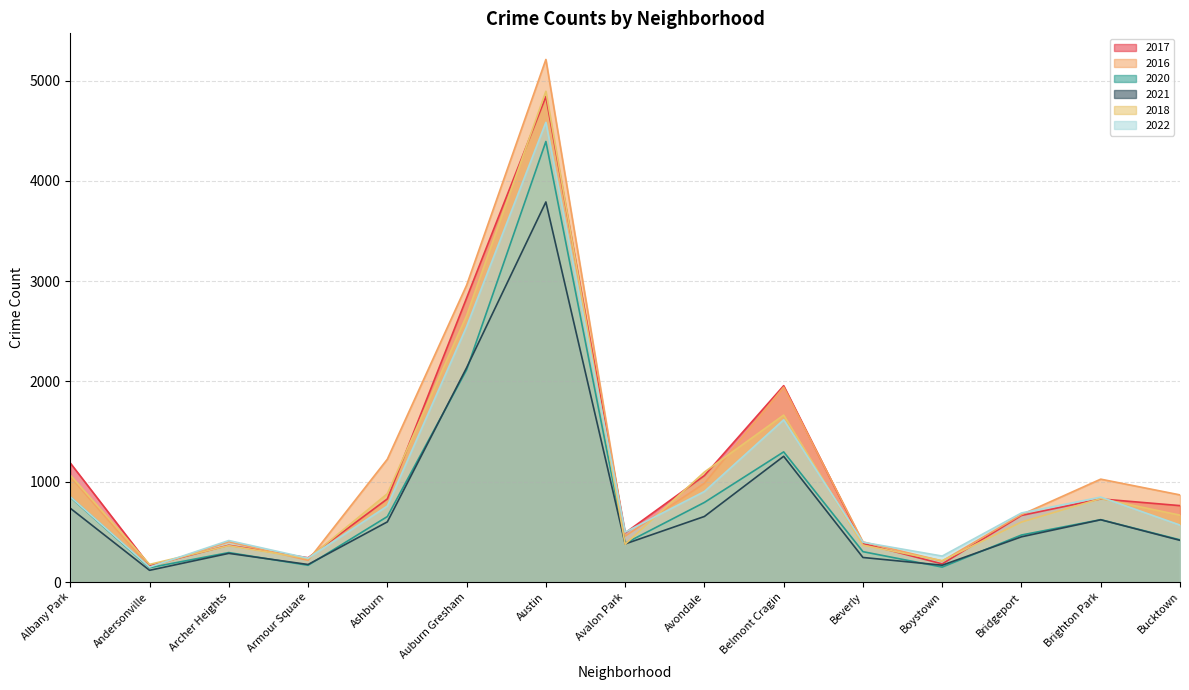

What is the spread (max minus min) of values at Belmont Cragin?

704